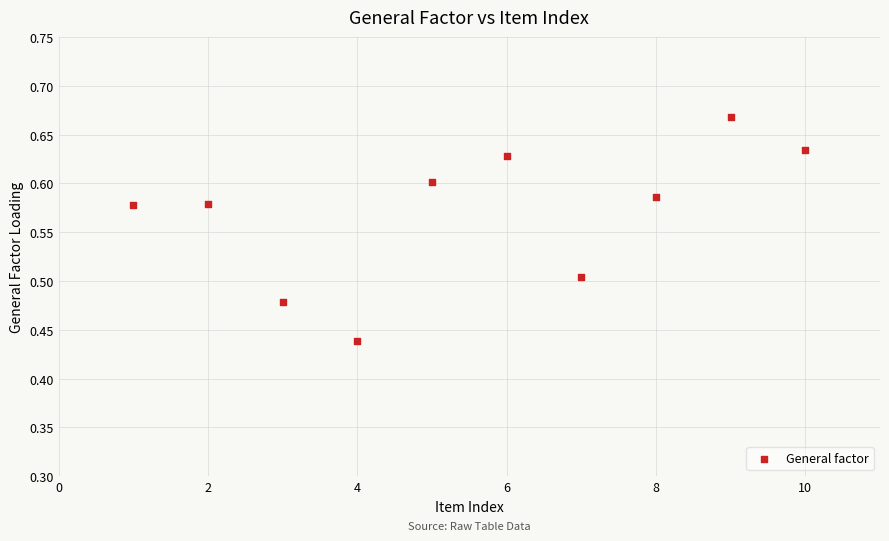

What is the average X value?

5.5